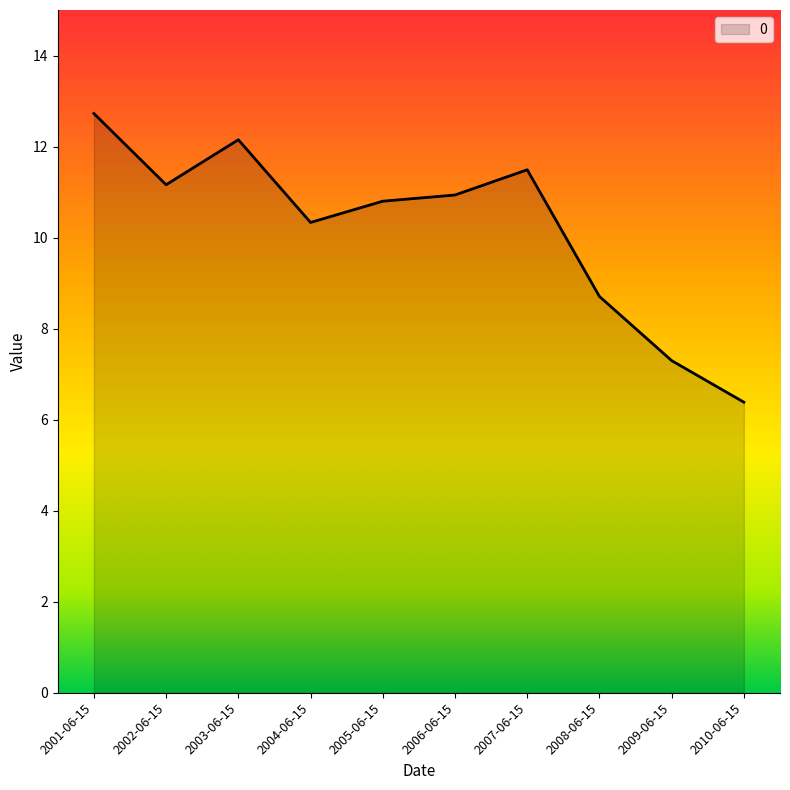

Where does the data first go above 10?

2001-06-15